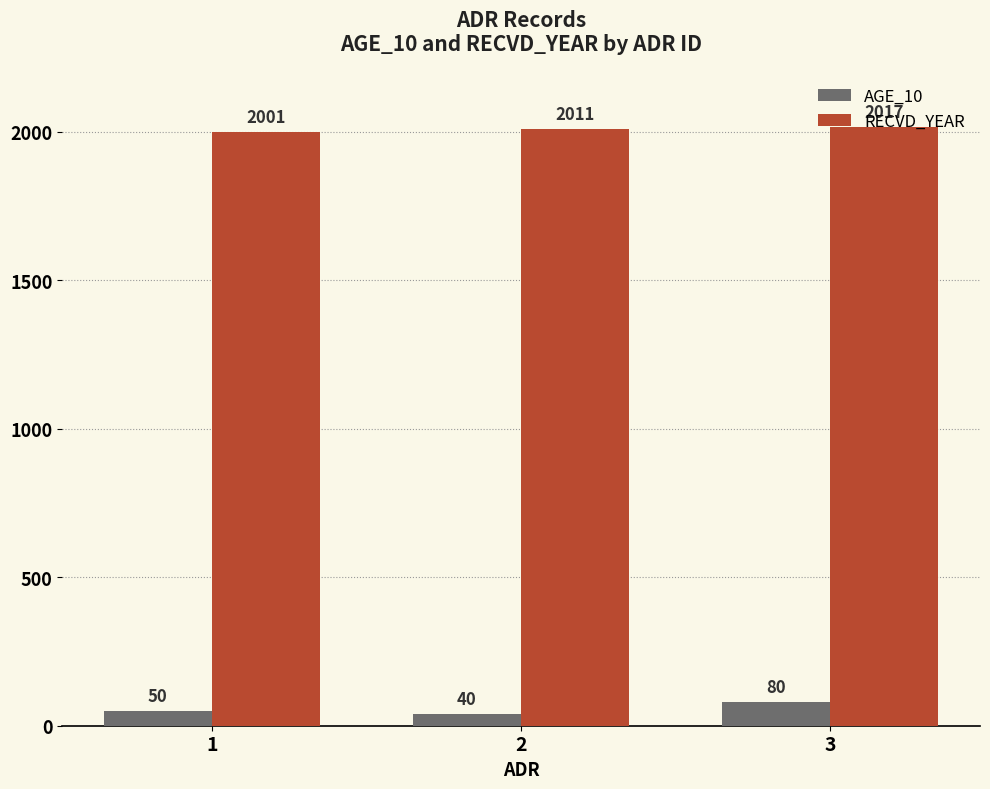

At which label does AGE_10 reach its minimum?

2